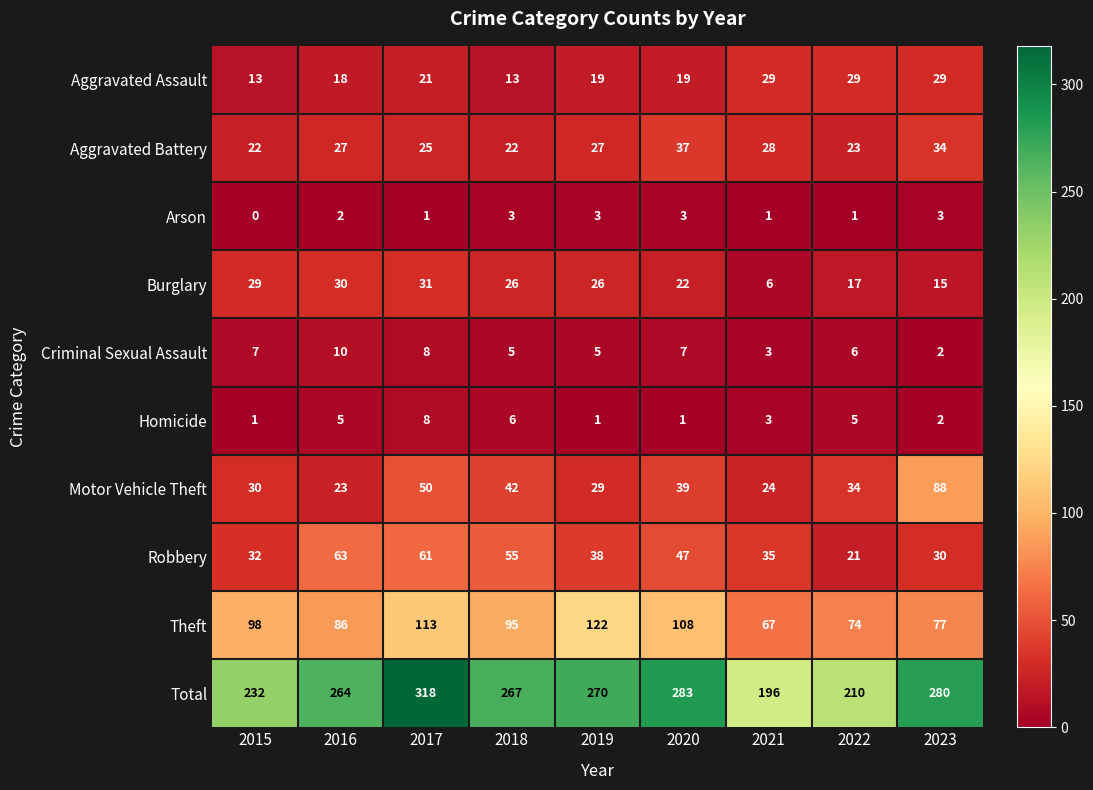

List the series in order of their peak value, lowest first.

Arson, Homicide, Criminal Sexual Assault, Aggravated Assault, Burglary, Aggravated Battery, Robbery, Motor Vehicle Theft, Theft, Total